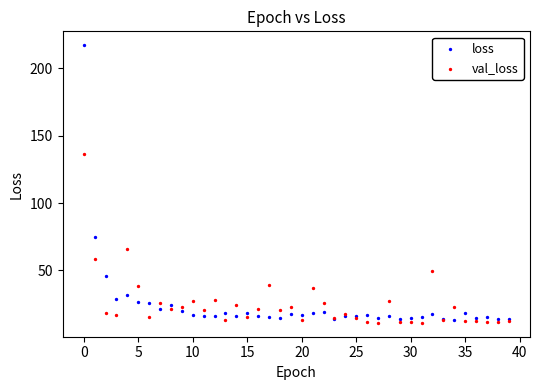

Which series reaches the maximum Y coordinate?

loss